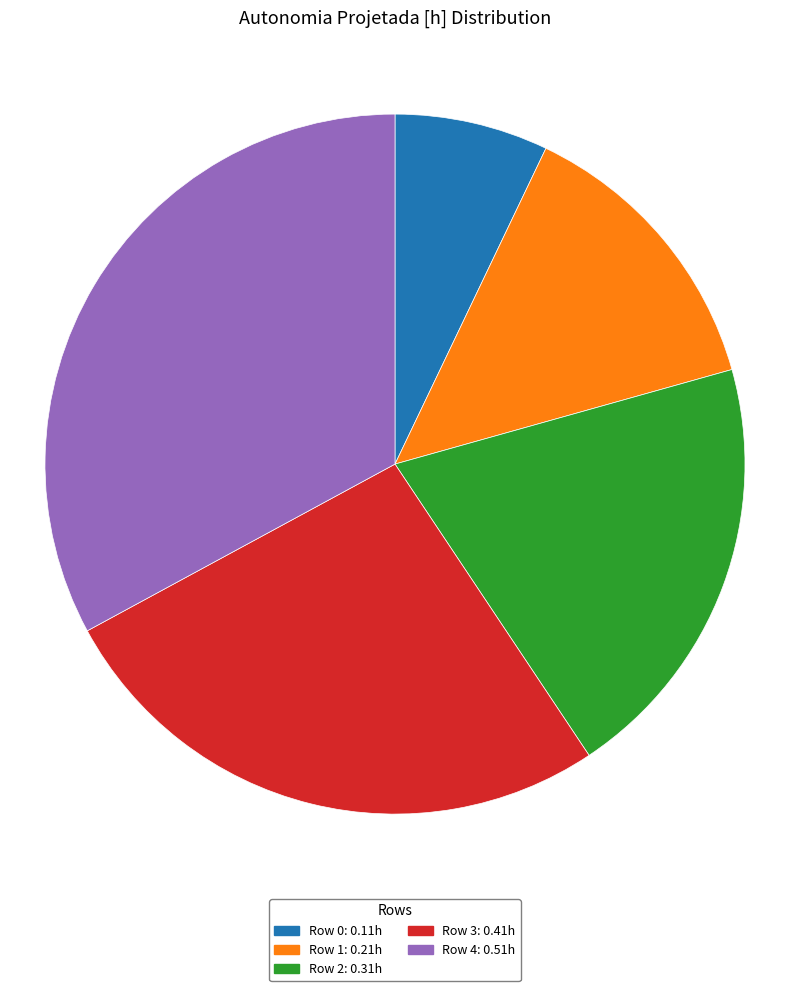

How many slices are in this pie chart?

5